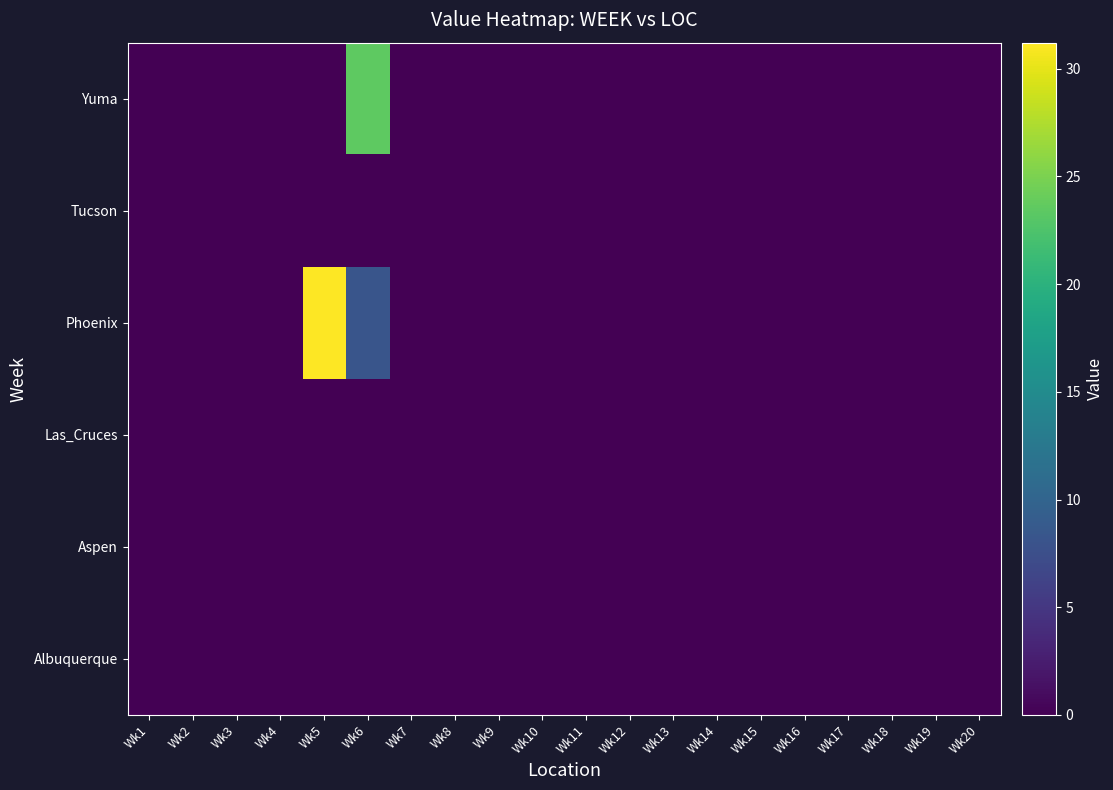

Reading left to right, transcribe all the data shown in this chart.

Albuquerque: Wk1=0.0	Wk2=0.0	Wk3=0.0	Wk4=0.0	Wk5=0.0	Wk6=0.0	Wk7=0.0	Wk8=0.0	Wk9=0.0	Wk10=0.0	Wk11=0.0	Wk12=0.0	Wk13=0.0	Wk14=0.0	Wk15=0.0	Wk16=0.0	Wk17=0.0	Wk18=0.0	Wk19=0.0	Wk20=0.0
Aspen: Wk1=0.0	Wk2=0.0	Wk3=0.0	Wk4=0.0	Wk5=0.0	Wk6=0.0	Wk7=0.0	Wk8=0.0	Wk9=0.0	Wk10=0.0	Wk11=0.0	Wk12=0.0	Wk13=0.0	Wk14=0.0	Wk15=0.0	Wk16=0.0	Wk17=0.0	Wk18=0.0	Wk19=0.0	Wk20=0.0
Las_Cruces: Wk1=0.0	Wk2=0.0	Wk3=0.0	Wk4=0.0	Wk5=0.0	Wk6=0.0	Wk7=0.0	Wk8=0.0	Wk9=0.0	Wk10=0.0	Wk11=0.0	Wk12=0.0	Wk13=0.0	Wk14=0.0	Wk15=0.0	Wk16=0.0	Wk17=0.0	Wk18=0.0	Wk19=0.0	Wk20=0.0
Phoenix: Wk1=0.0	Wk2=0.0	Wk3=0.0	Wk4=0.0	Wk5=31.2	Wk6=8.2	Wk7=0.0	Wk8=0.0	Wk9=0.0	Wk10=0.0	Wk11=0.0	Wk12=0.0	Wk13=0.0	Wk14=0.0	Wk15=0.0	Wk16=0.0	Wk17=0.0	Wk18=0.0	Wk19=0.0	Wk20=0.0
Tucson: Wk1=0.0	Wk2=0.0	Wk3=0.0	Wk4=0.0	Wk5=0.0	Wk6=0.0	Wk7=0.0	Wk8=0.0	Wk9=0.0	Wk10=0.0	Wk11=0.0	Wk12=0.0	Wk13=0.0	Wk14=0.0	Wk15=0.0	Wk16=0.0	Wk17=0.0	Wk18=0.0	Wk19=0.0	Wk20=0.0
Yuma: Wk1=0.0	Wk2=0.0	Wk3=0.0	Wk4=0.0	Wk5=0.0	Wk6=23.4	Wk7=0.0	Wk8=0.0	Wk9=0.0	Wk10=0.0	Wk11=0.0	Wk12=0.0	Wk13=0.0	Wk14=0.0	Wk15=0.0	Wk16=0.0	Wk17=0.0	Wk18=0.0	Wk19=0.0	Wk20=0.0